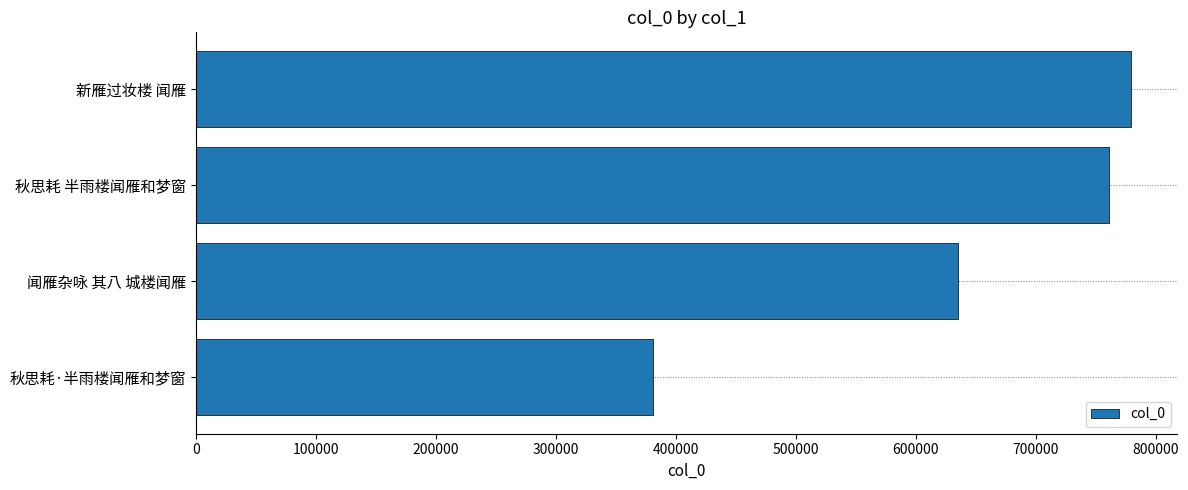

Where is the data nearest to the value 580016?

闻雁杂咏 其八 城楼闻雁